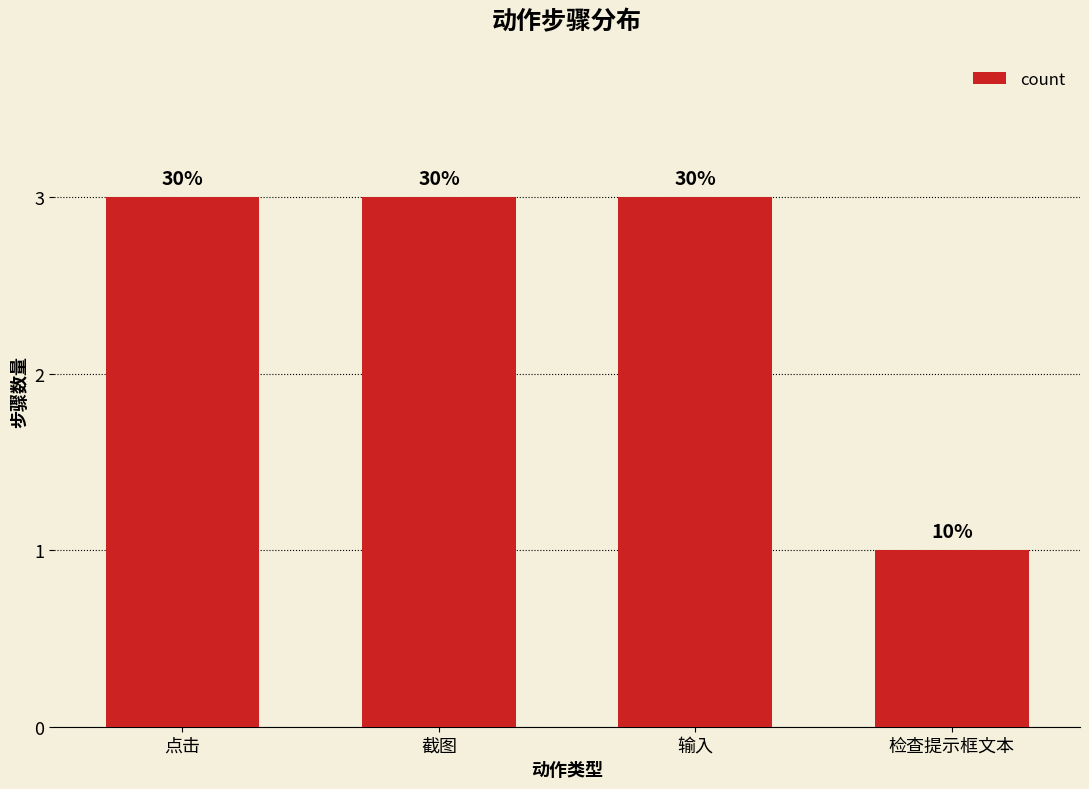

Is it true that the value at 截图 is 3?

True